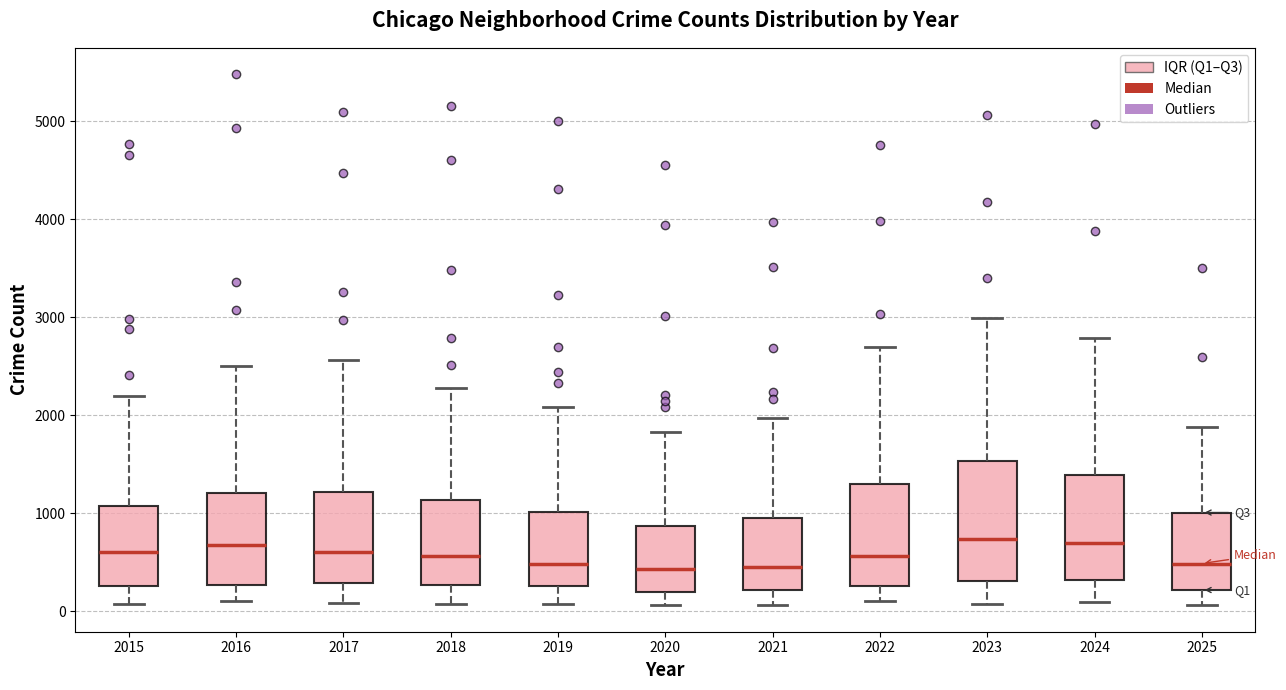

Reading left to right, transcribe this box plot: for each box, give where its median line is, the range the box spans, and where its two whiskers end, as read against the y-axis. The values are not printed on the chart, so give them approximately, as read against the axis.

2015: median 600, box 300 to 1100, whiskers 100 to 2200
2016: median 700, box 300 to 1200, whiskers 100 to 2500
2017: median 600, box 300 to 1200, whiskers 100 to 2600
2018: median 600, box 300 to 1100, whiskers 100 to 2300
2019: median 500, box 300 to 1000, whiskers 100 to 2100
2020: median 400, box 200 to 900, whiskers 100 to 1800
2021: median 500, box 200 to 900, whiskers 100 to 2000
2022: median 600, box 300 to 1300, whiskers 100 to 2700
2023: median 700, box 300 to 1500, whiskers 100 to 3000
2024: median 700, box 300 to 1400, whiskers 100 to 2800
2025: median 500, box 200 to 1000, whiskers 100 to 1900